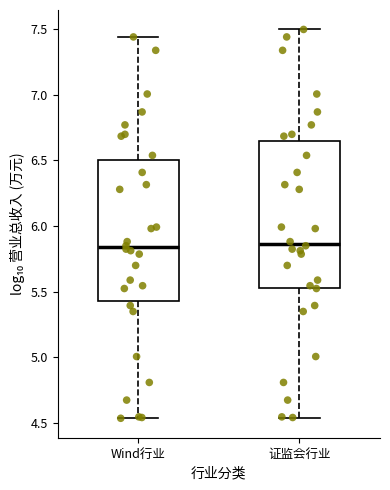

Where is the upper edge of the box for 证监会行业 on the y-axis? The values are not printed on the chart, so give them approximately, as read against the axis.

6.65